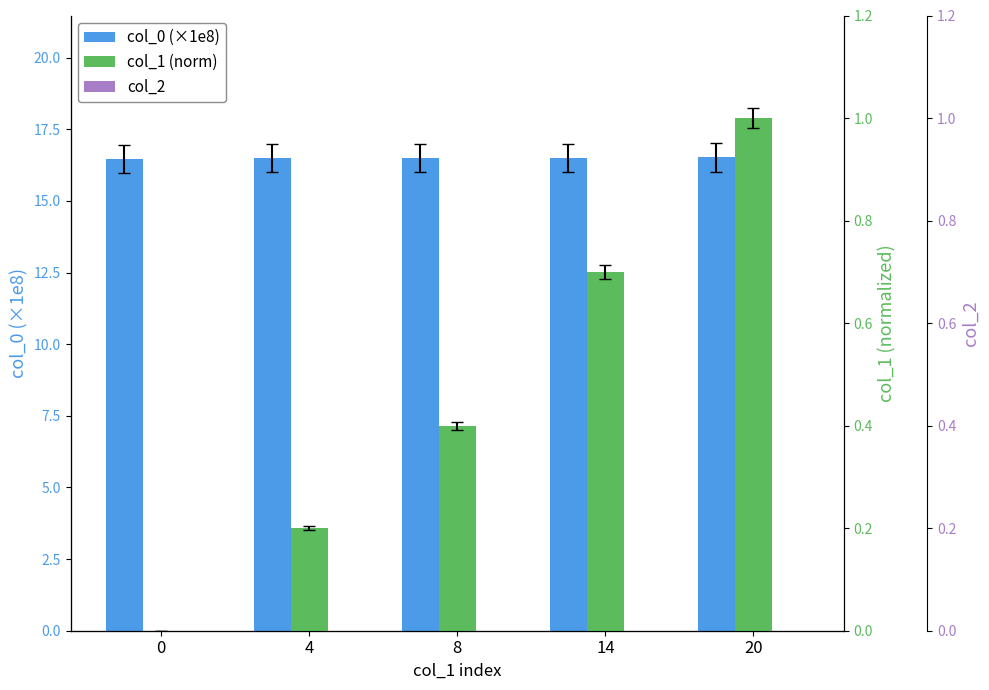

Between 4 and 8, which series saw the biggest shift?

col_1 (norm)